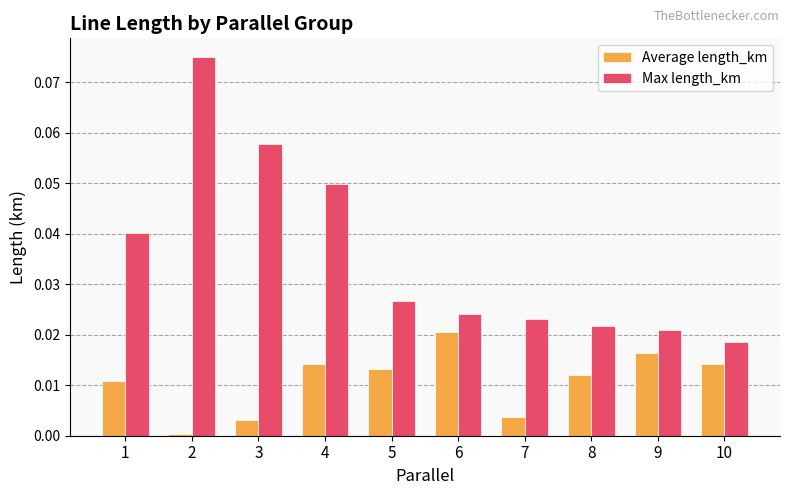

What are all the series names shown in the legend?

Average length_km, Max length_km